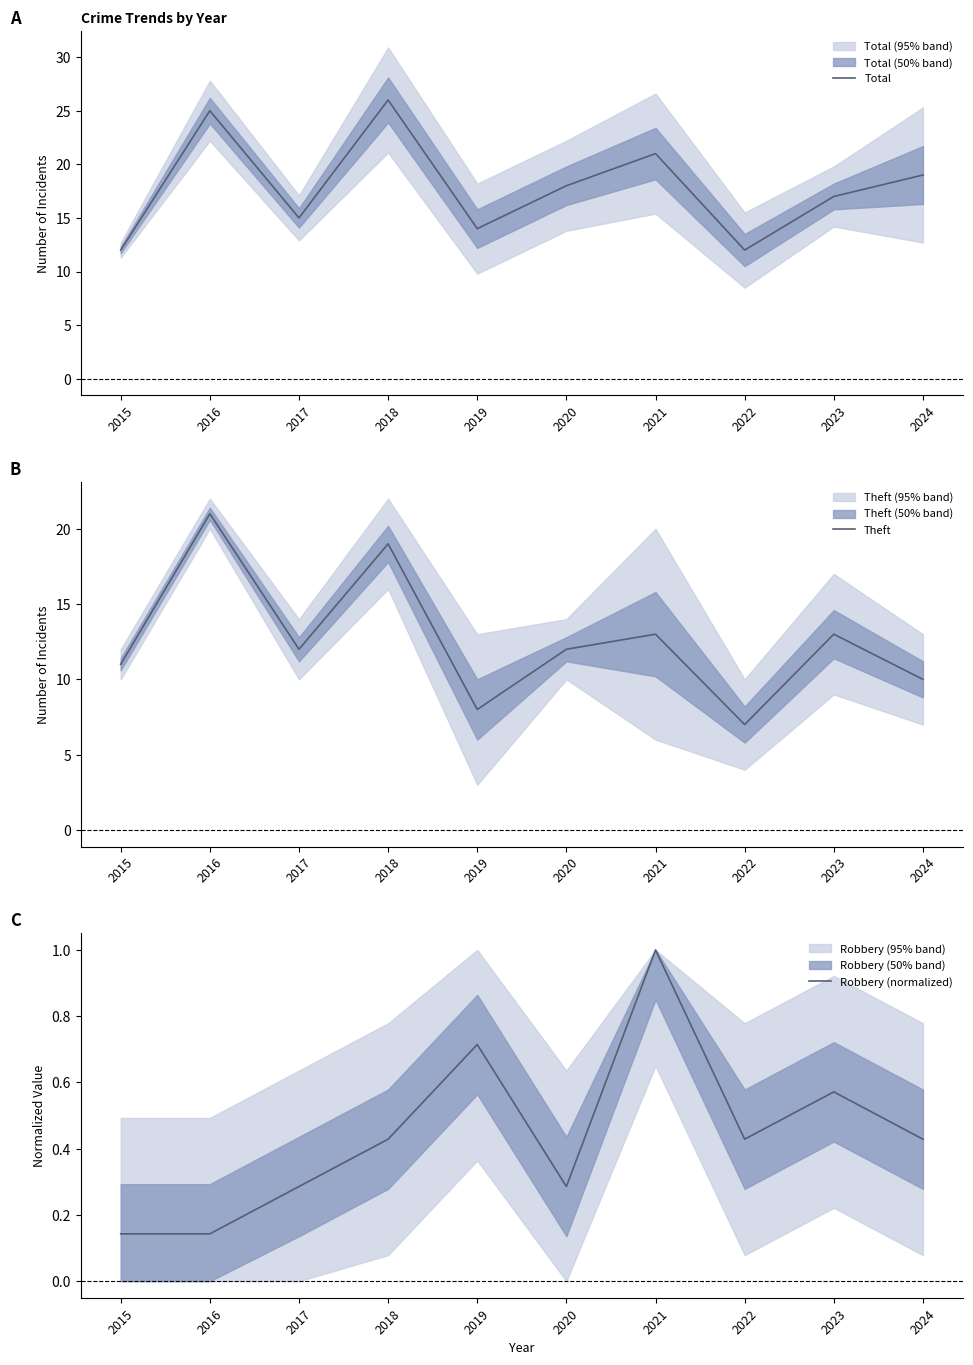

What is the total value across all series at 2019?

22.7